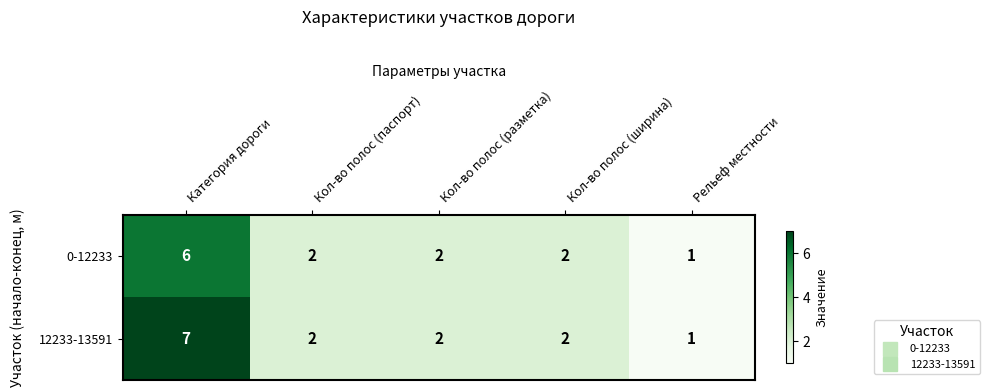

Count the number of categories in the chart.

5